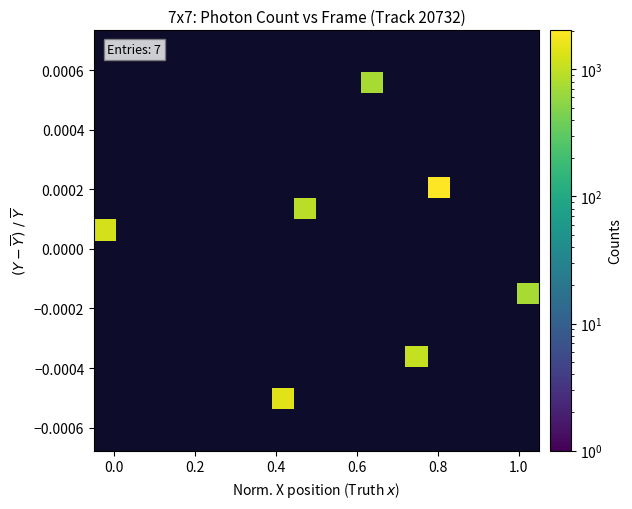

What is the greatest value displayed?

2022.3